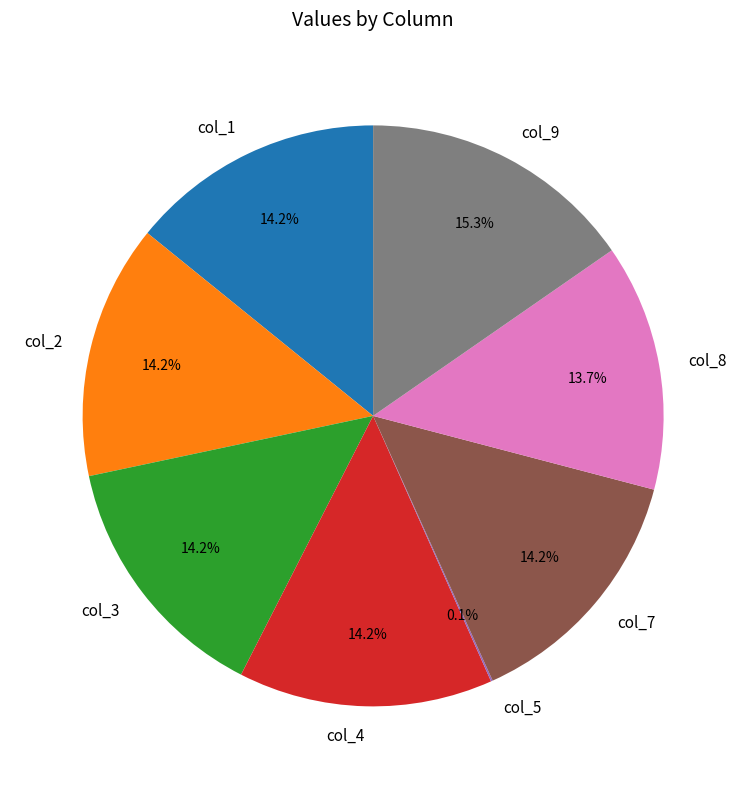

True or false: col_1 accounts for 14% of the total.

True